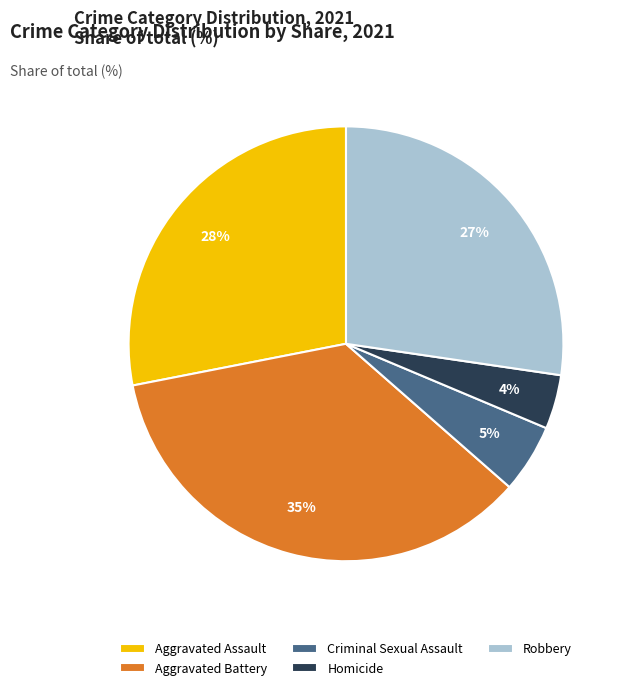

The Aggravated Assault slice represents 21% of the pie. True or false?

False